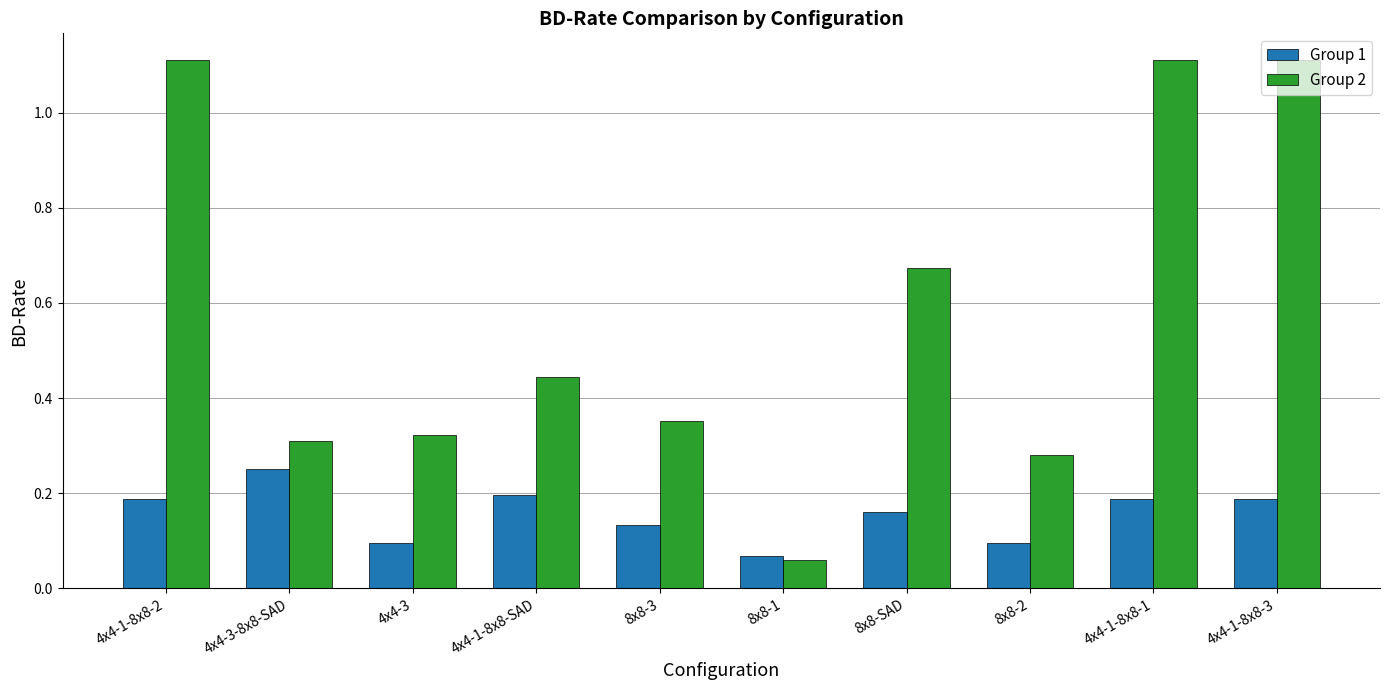

What is the maximum value for Group 2?

1.1